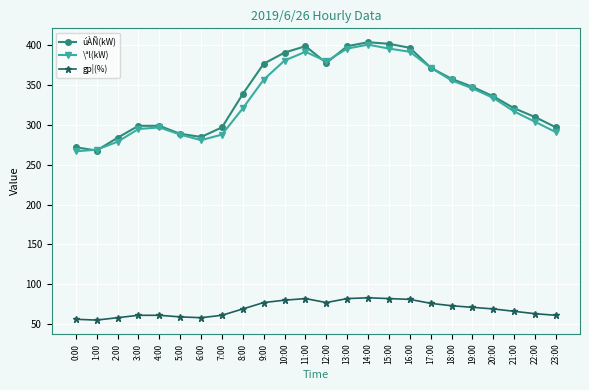

What is the spread (max minus min) of values at 20:00?

267